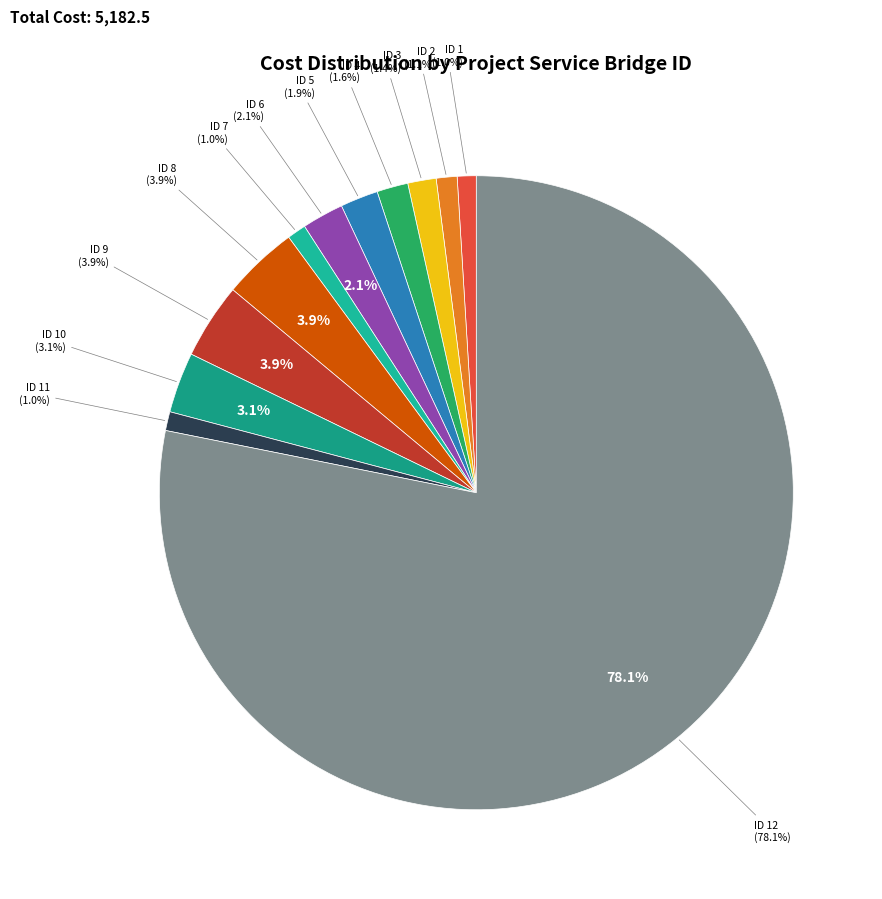

Which slice is the largest?

12